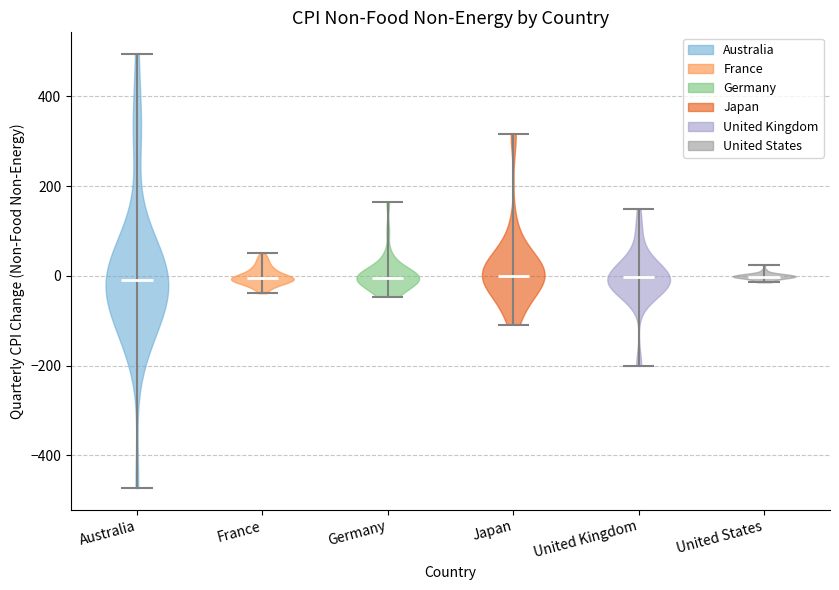

What is the lowest point the violin for France reaches on the y-axis? The values are not printed on the chart, so give them approximately, as read against the axis.

-40